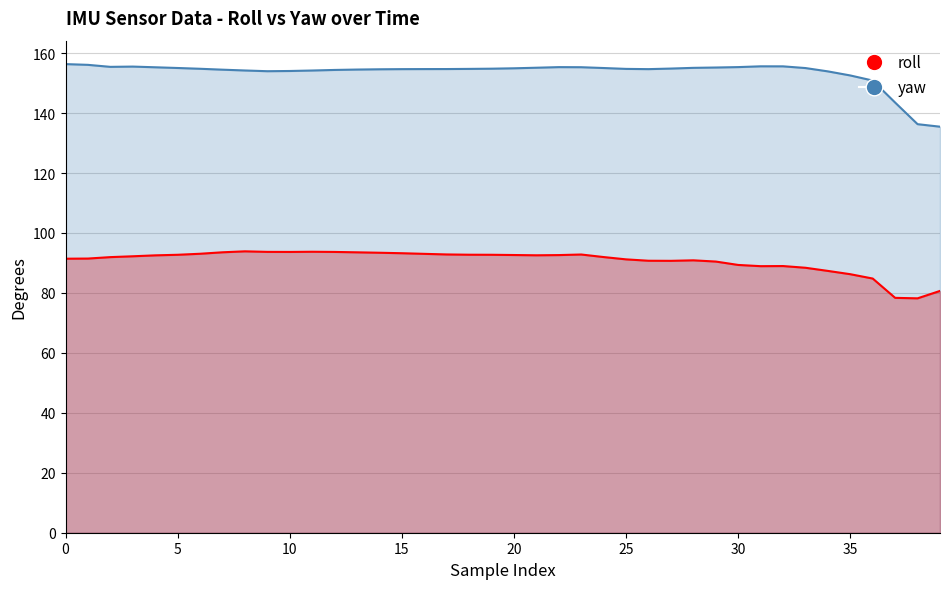

What is the value of the yaw point at the 37th from the left?

150.8